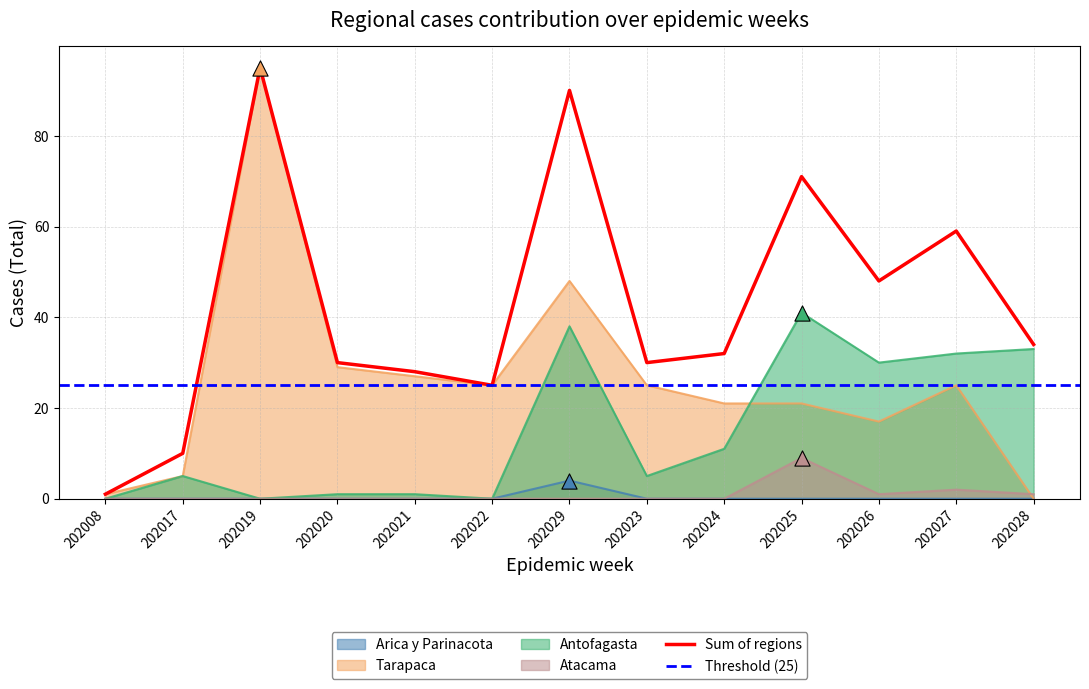

What is the total value across all series at 202026?

96